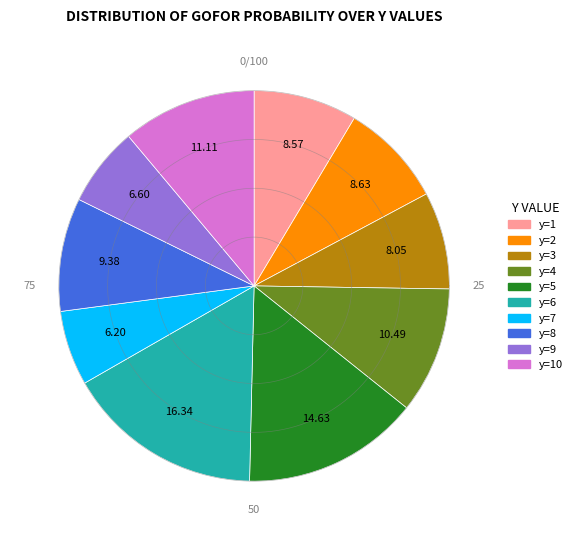

Which has a higher value, 20 or 36?

36